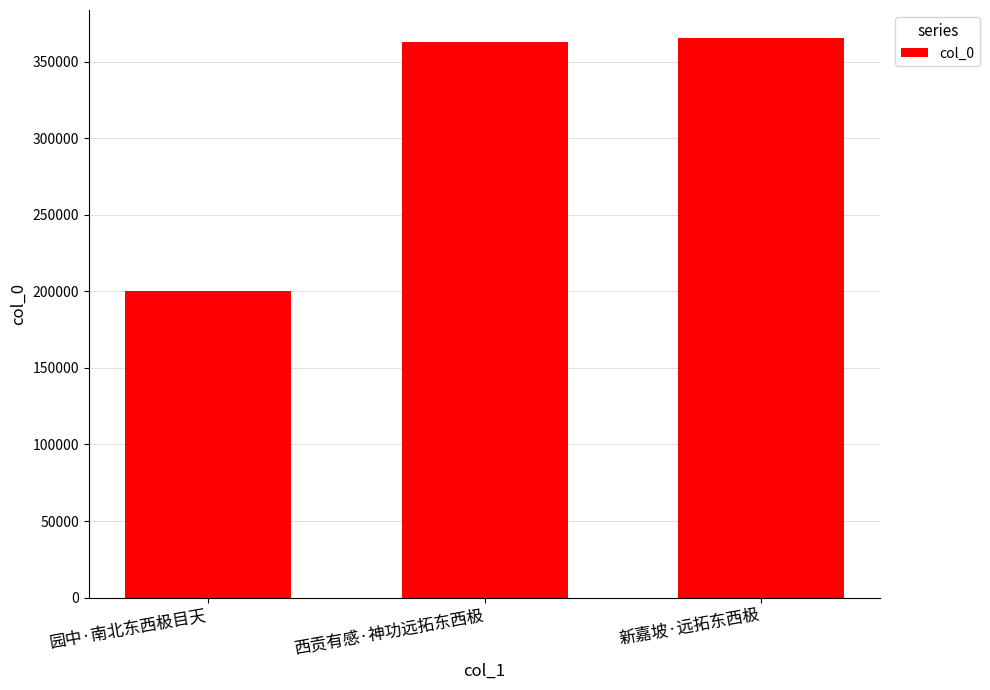

What is the difference between the maximum and second lowest values?

2400